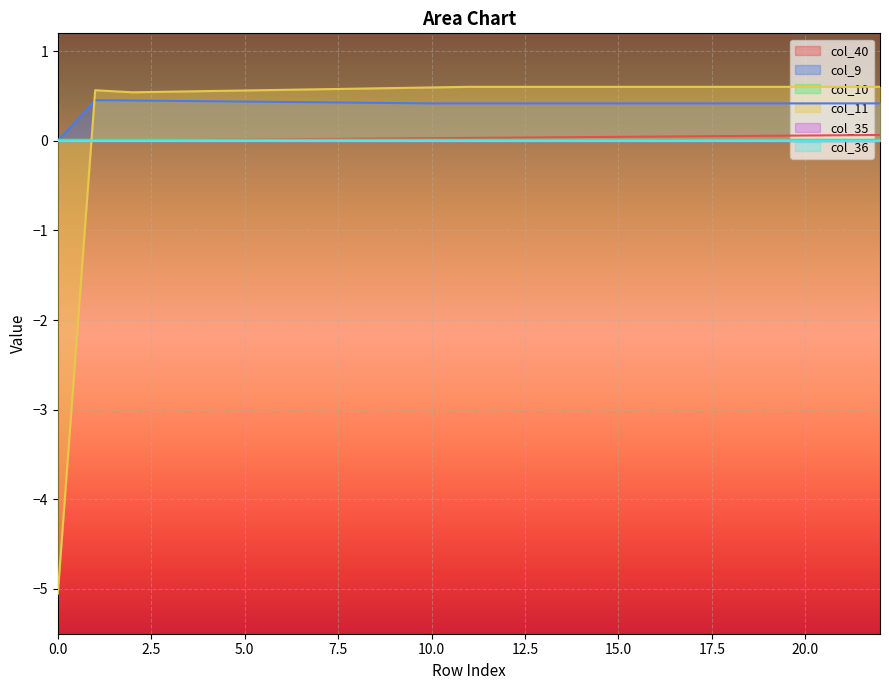

How many values in col_11 are below zero?

1